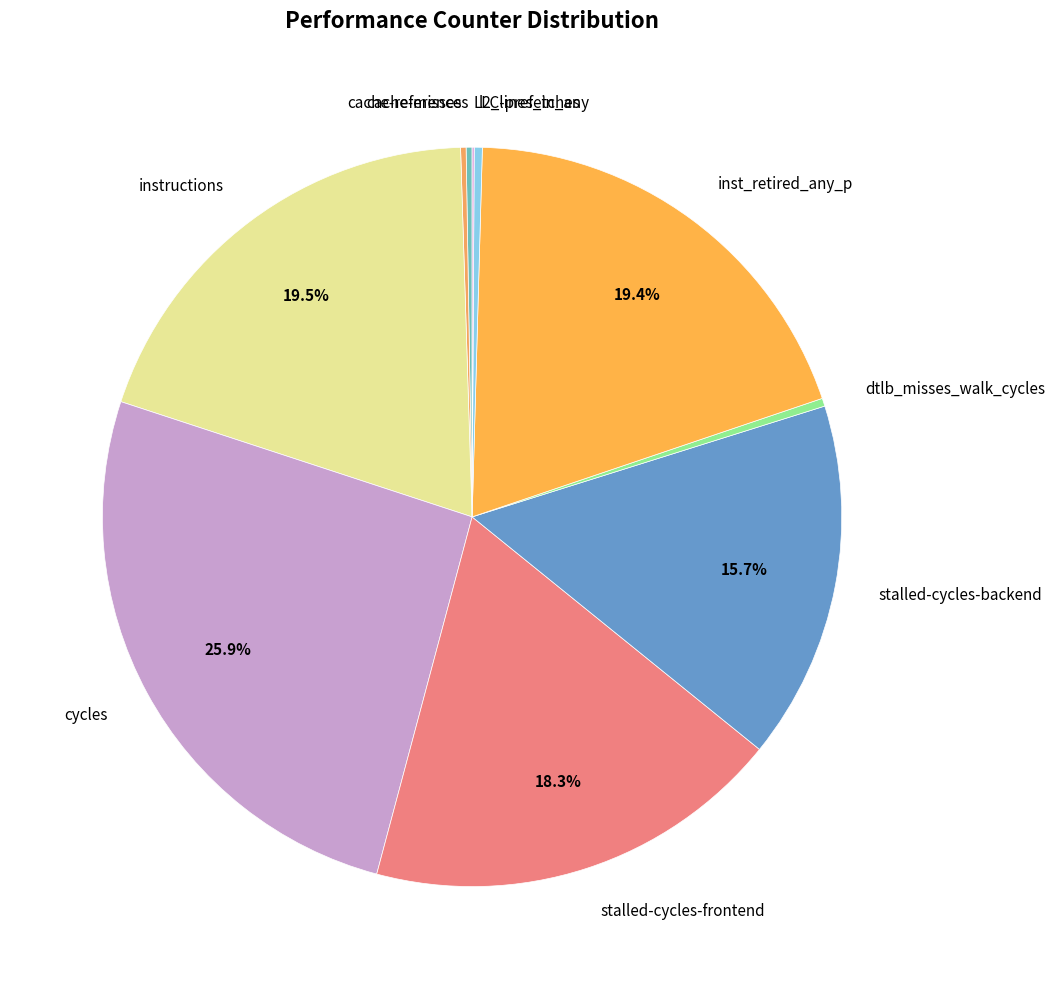

What is the largest slice in the pie chart?

cycles